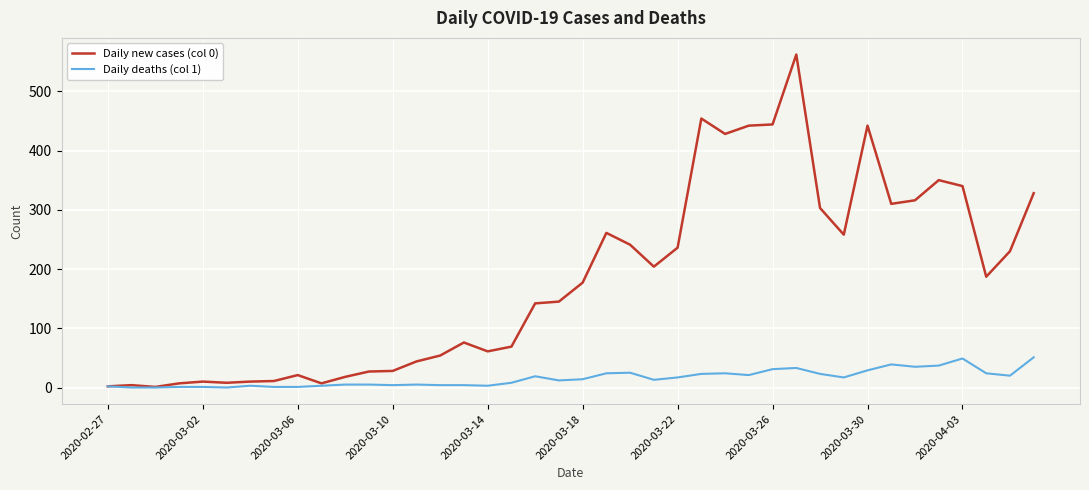

List the series in order of their overall mean, highest first.

Daily new cases (col 0), Daily deaths (col 1)